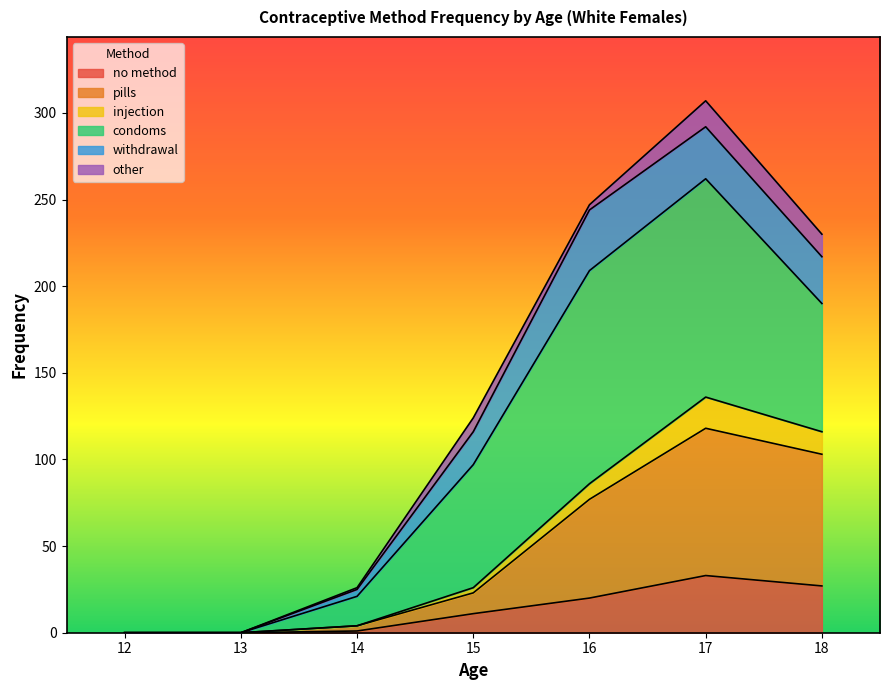

What is the highest value of the no method series?

33